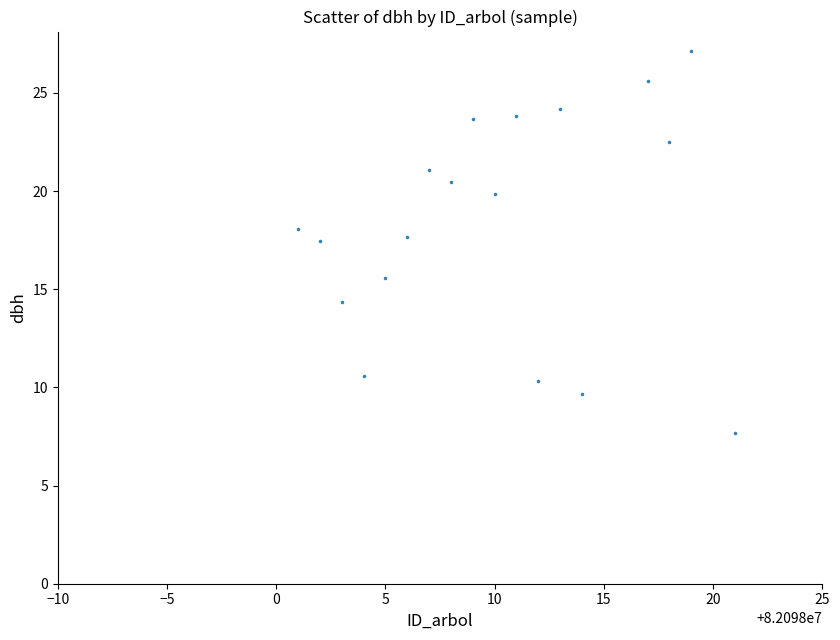

What is the range of X values (max minus min)?

20.0